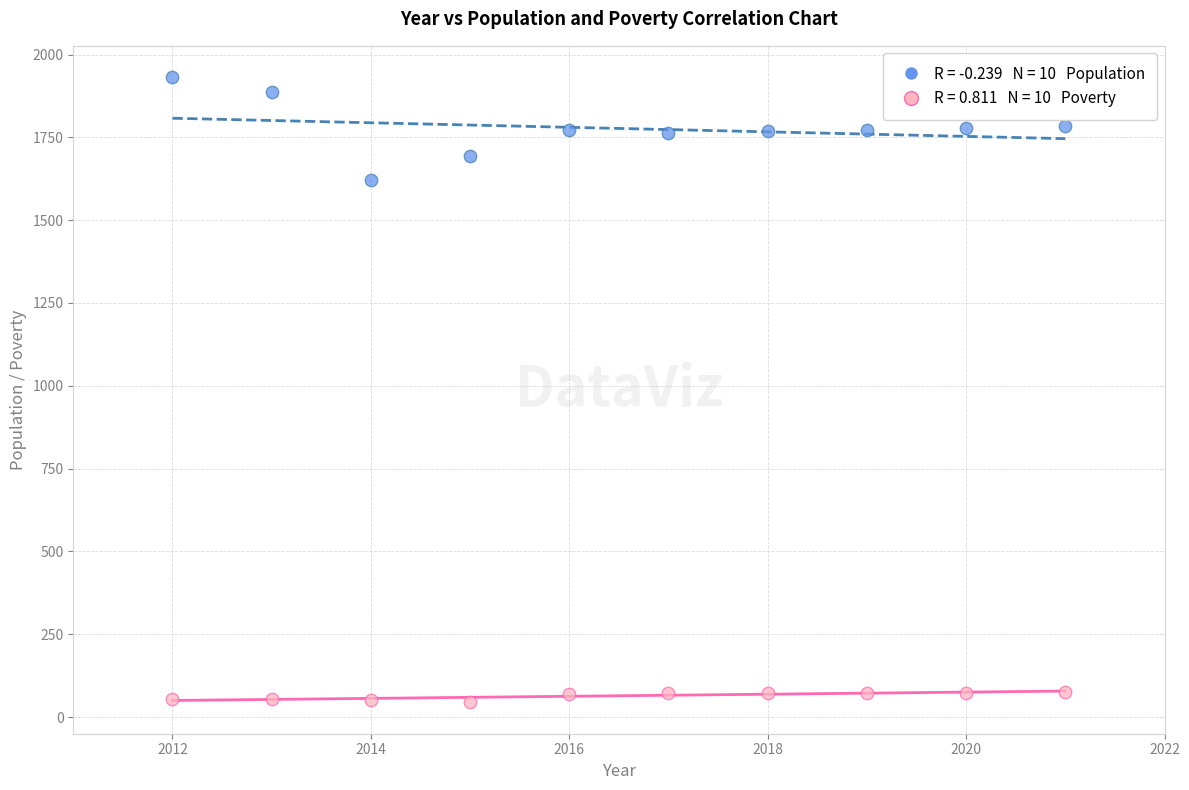

Across all data points, what is the range of Y values (max minus min)?

1888